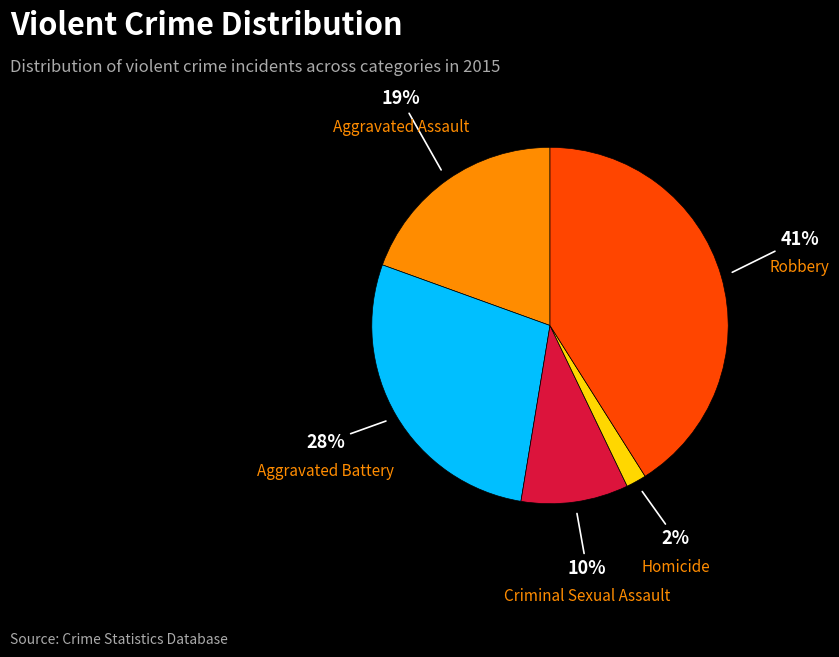

Combined, do Robbery and Aggravated Battery account for over 50%?

Yes